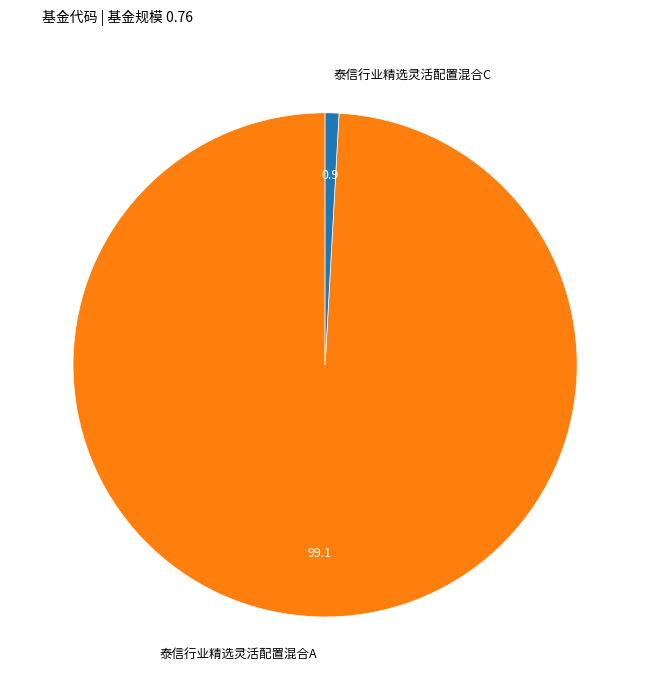

How many slices are in this pie chart?

2